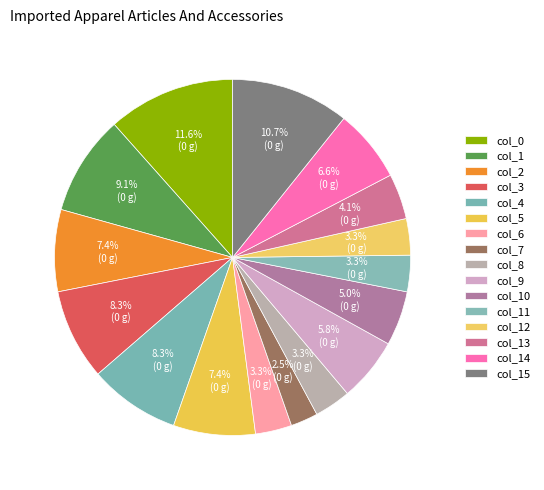

Count the number of slices in the pie.

16